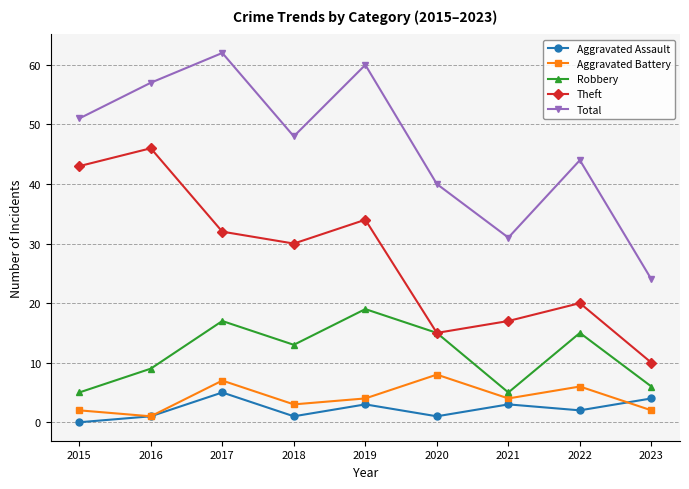

What is the sum of all Aggravated Battery values?

37